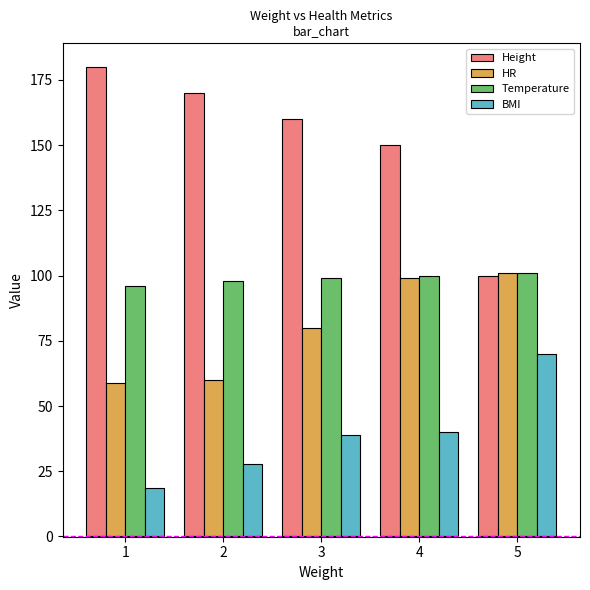

Is it true that BMI equals 49.4 at 2?

False